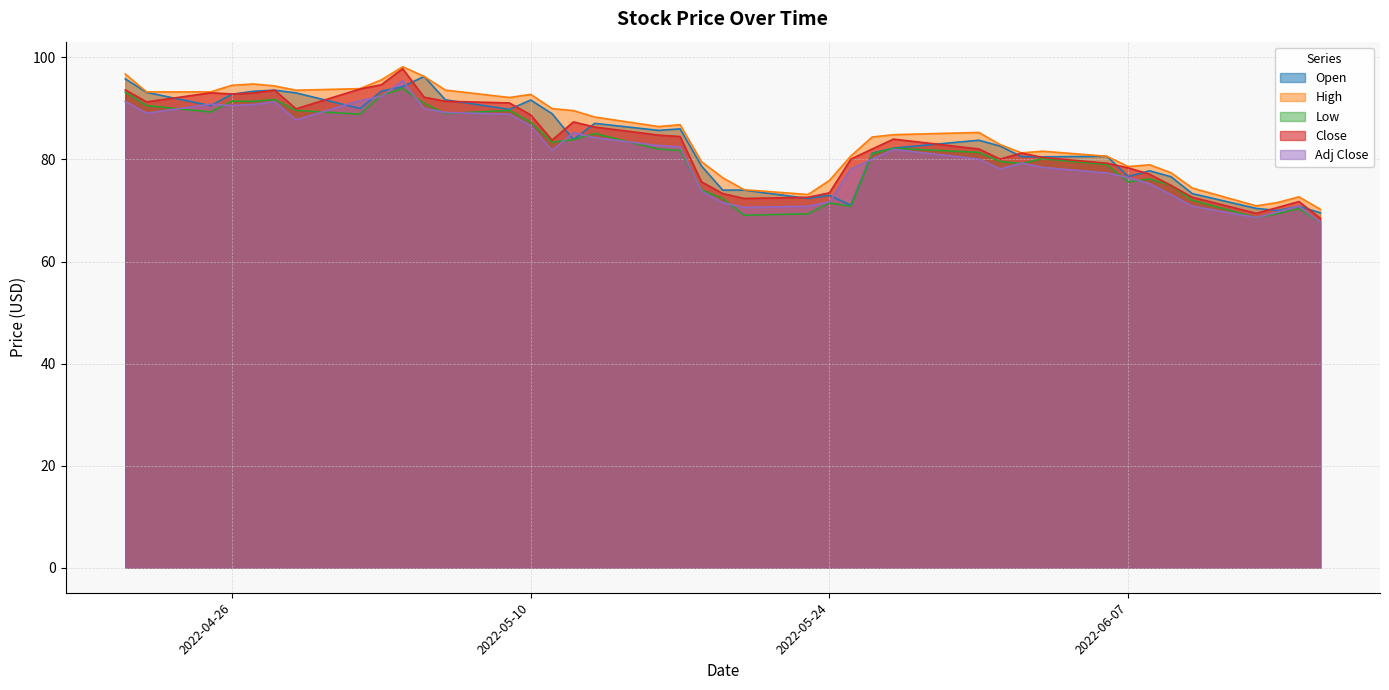

What is the greatest value displayed?

98.2